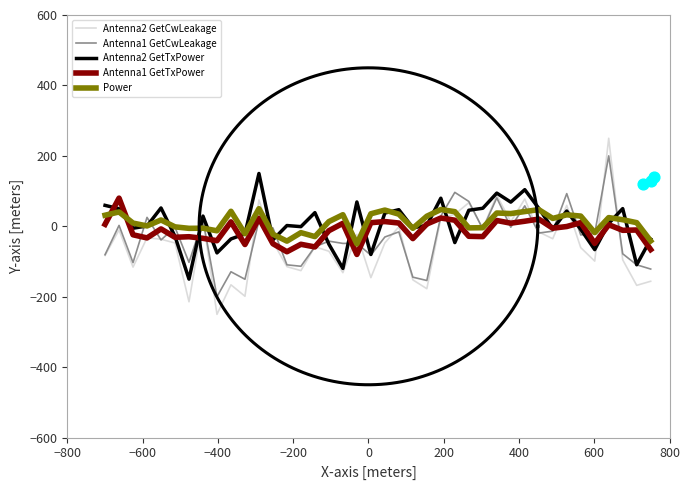

Which series contains the lowest Y value?

Antenna2 GetCwLeakage